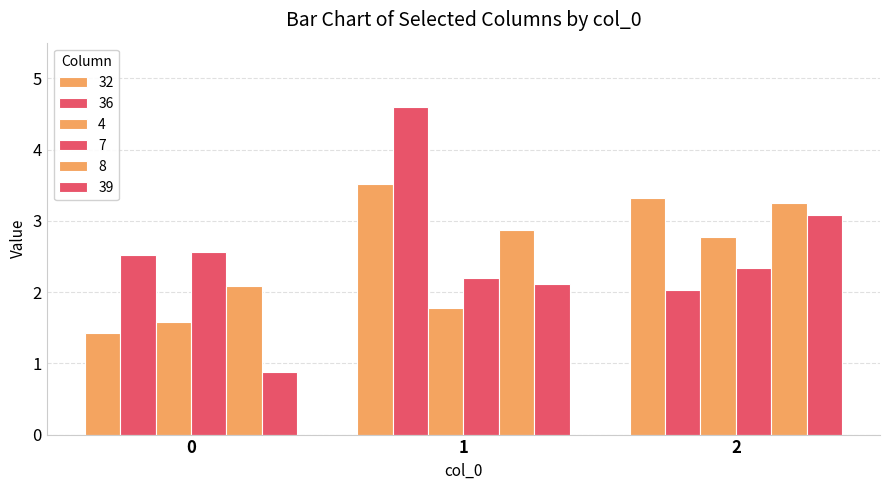

Between 1 and 2, which series saw the biggest shift?

36